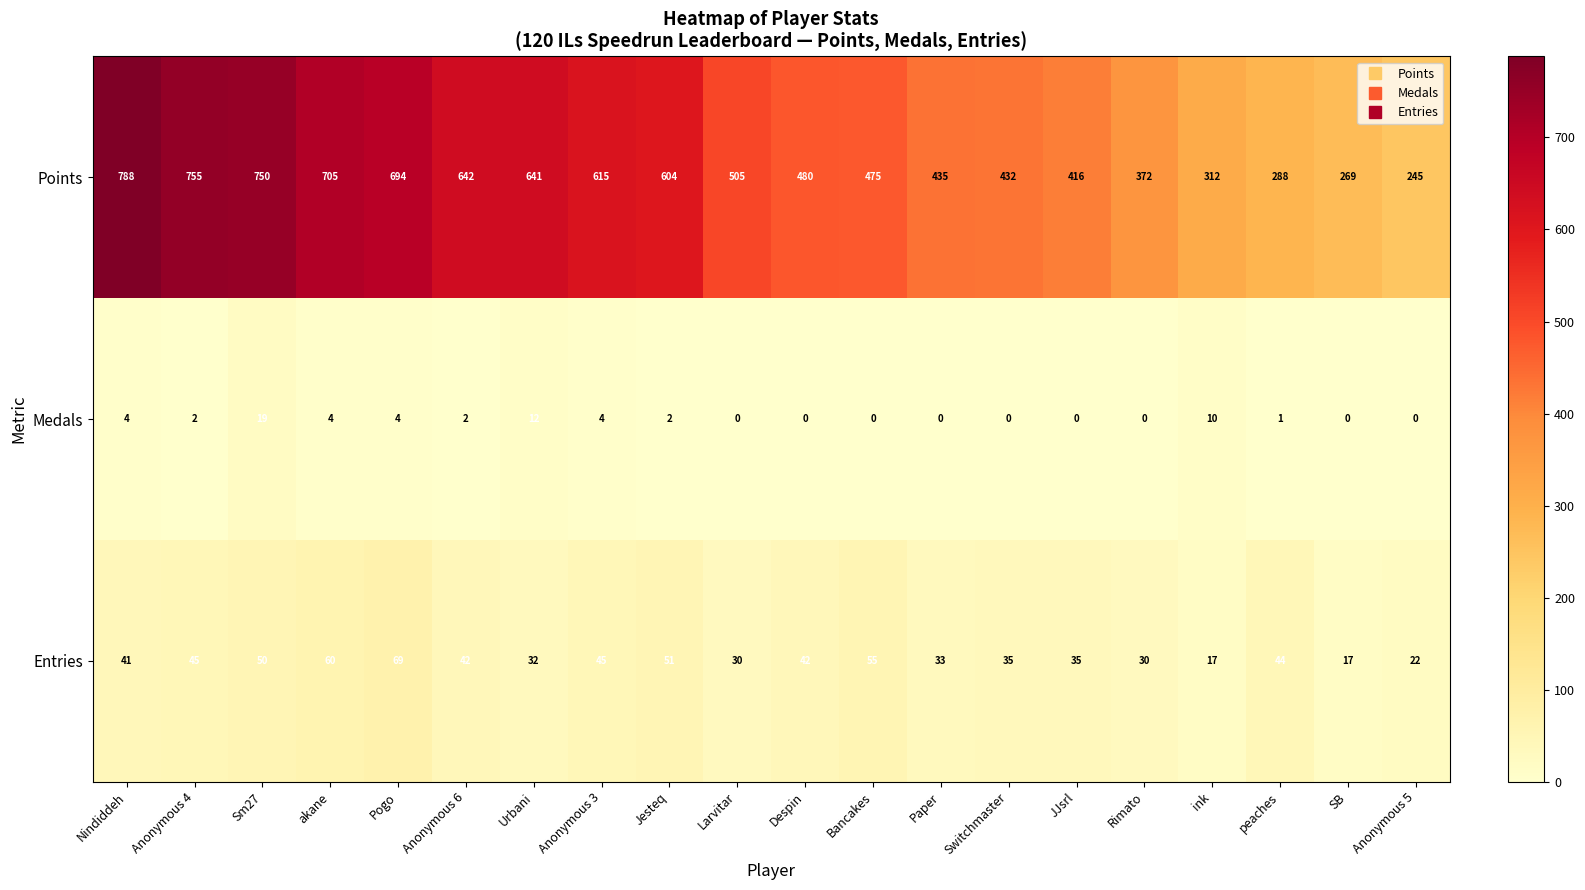

Rank the series at Larvitar from highest to lowest value.

Points, Entries, Medals